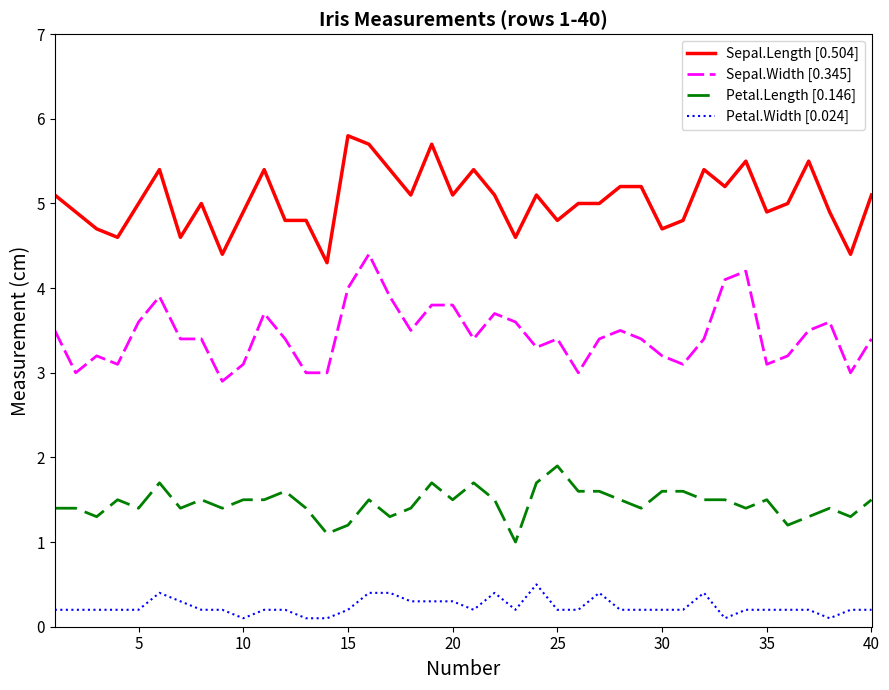

What is the greatest value displayed?

5.8